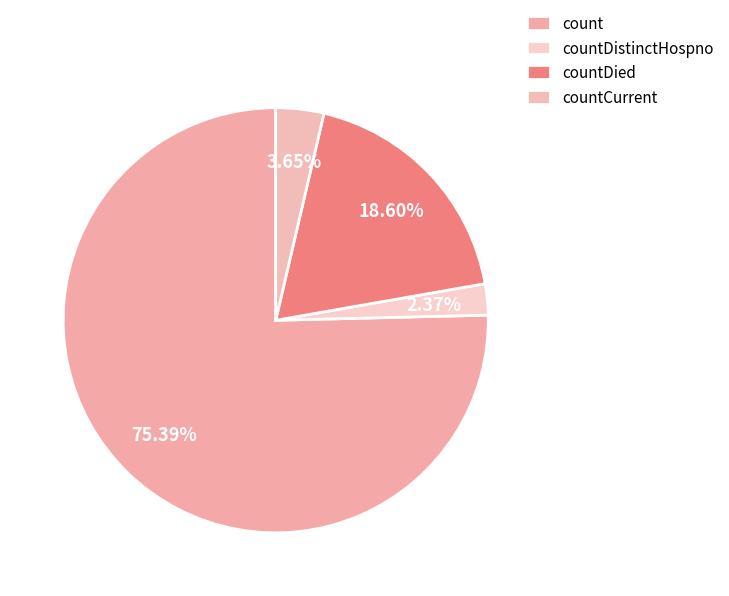

Combined, what portion of the pie is countDistinctHospno and countCurrent?

6.0%